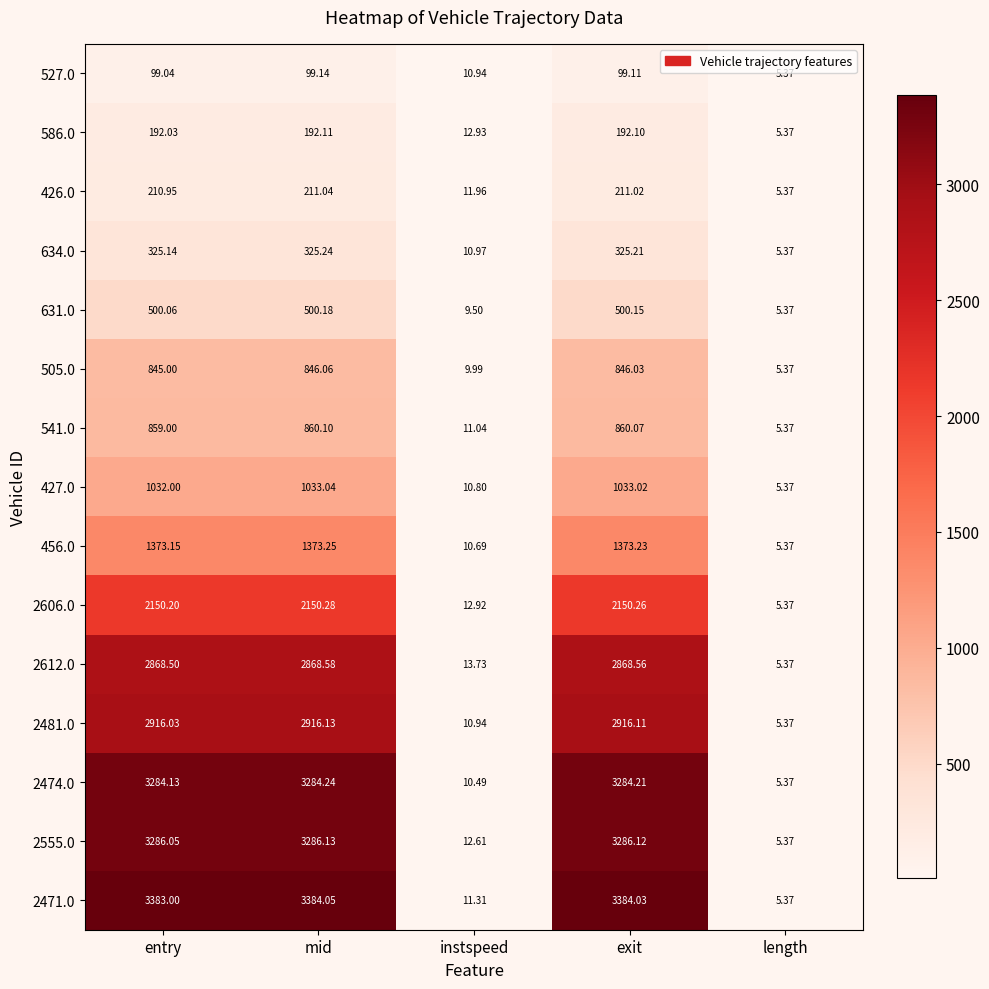

At which label does 527.0 reach its peak?

mid